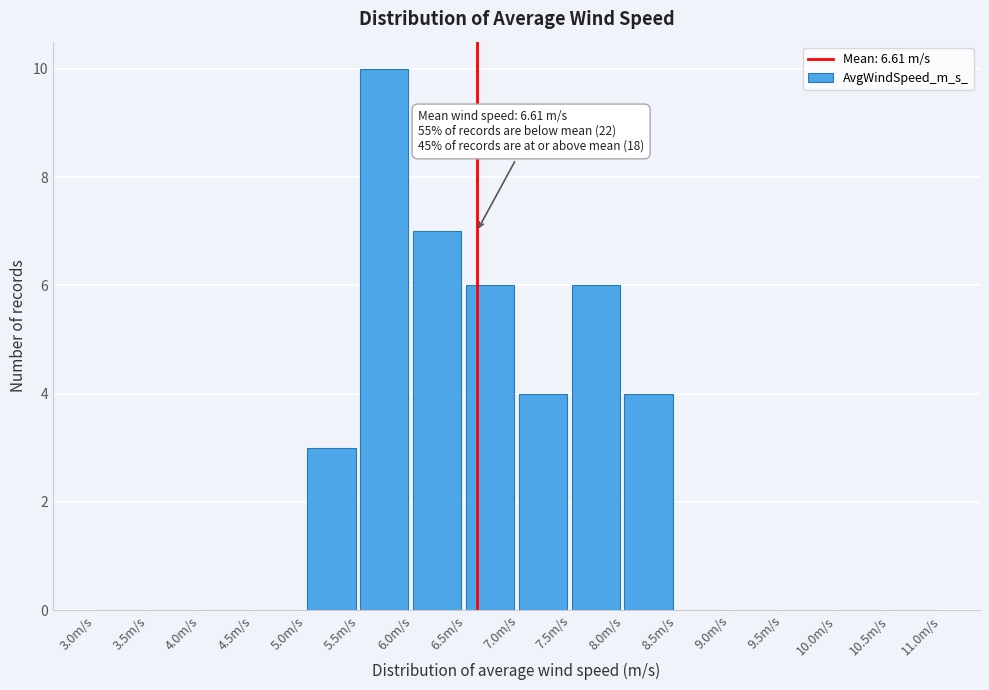

Over which range of the x-axis is the bar tallest?

5.5 to 6.0